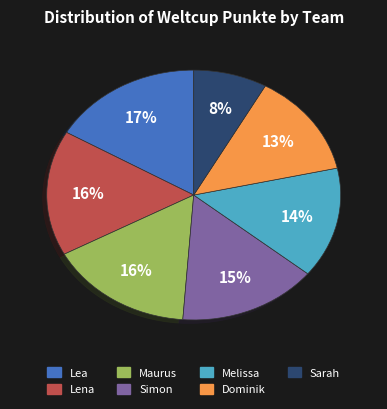

Which category has the smallest portion of the pie?

Sarah